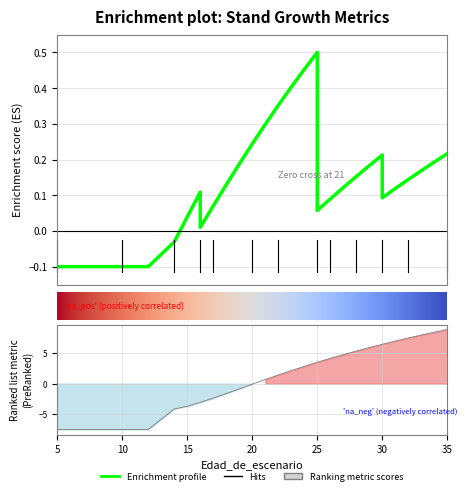

What is the value of the dbh_medio point at the 8th from the left?

-7.6